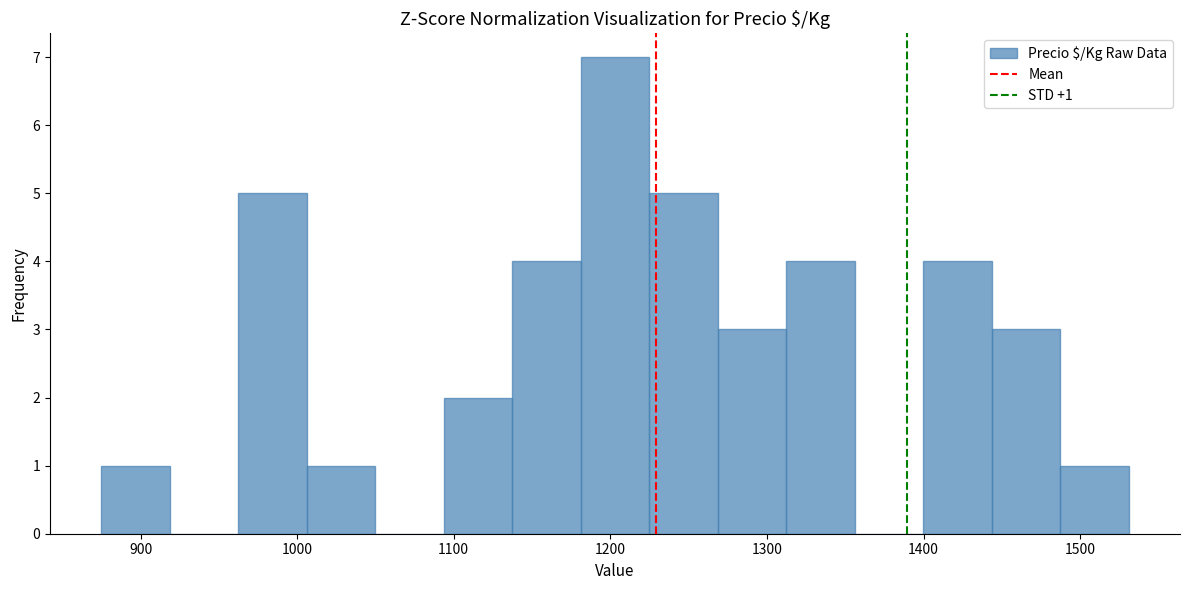

Over which range of the x-axis is the bar tallest?

1180 to 1220